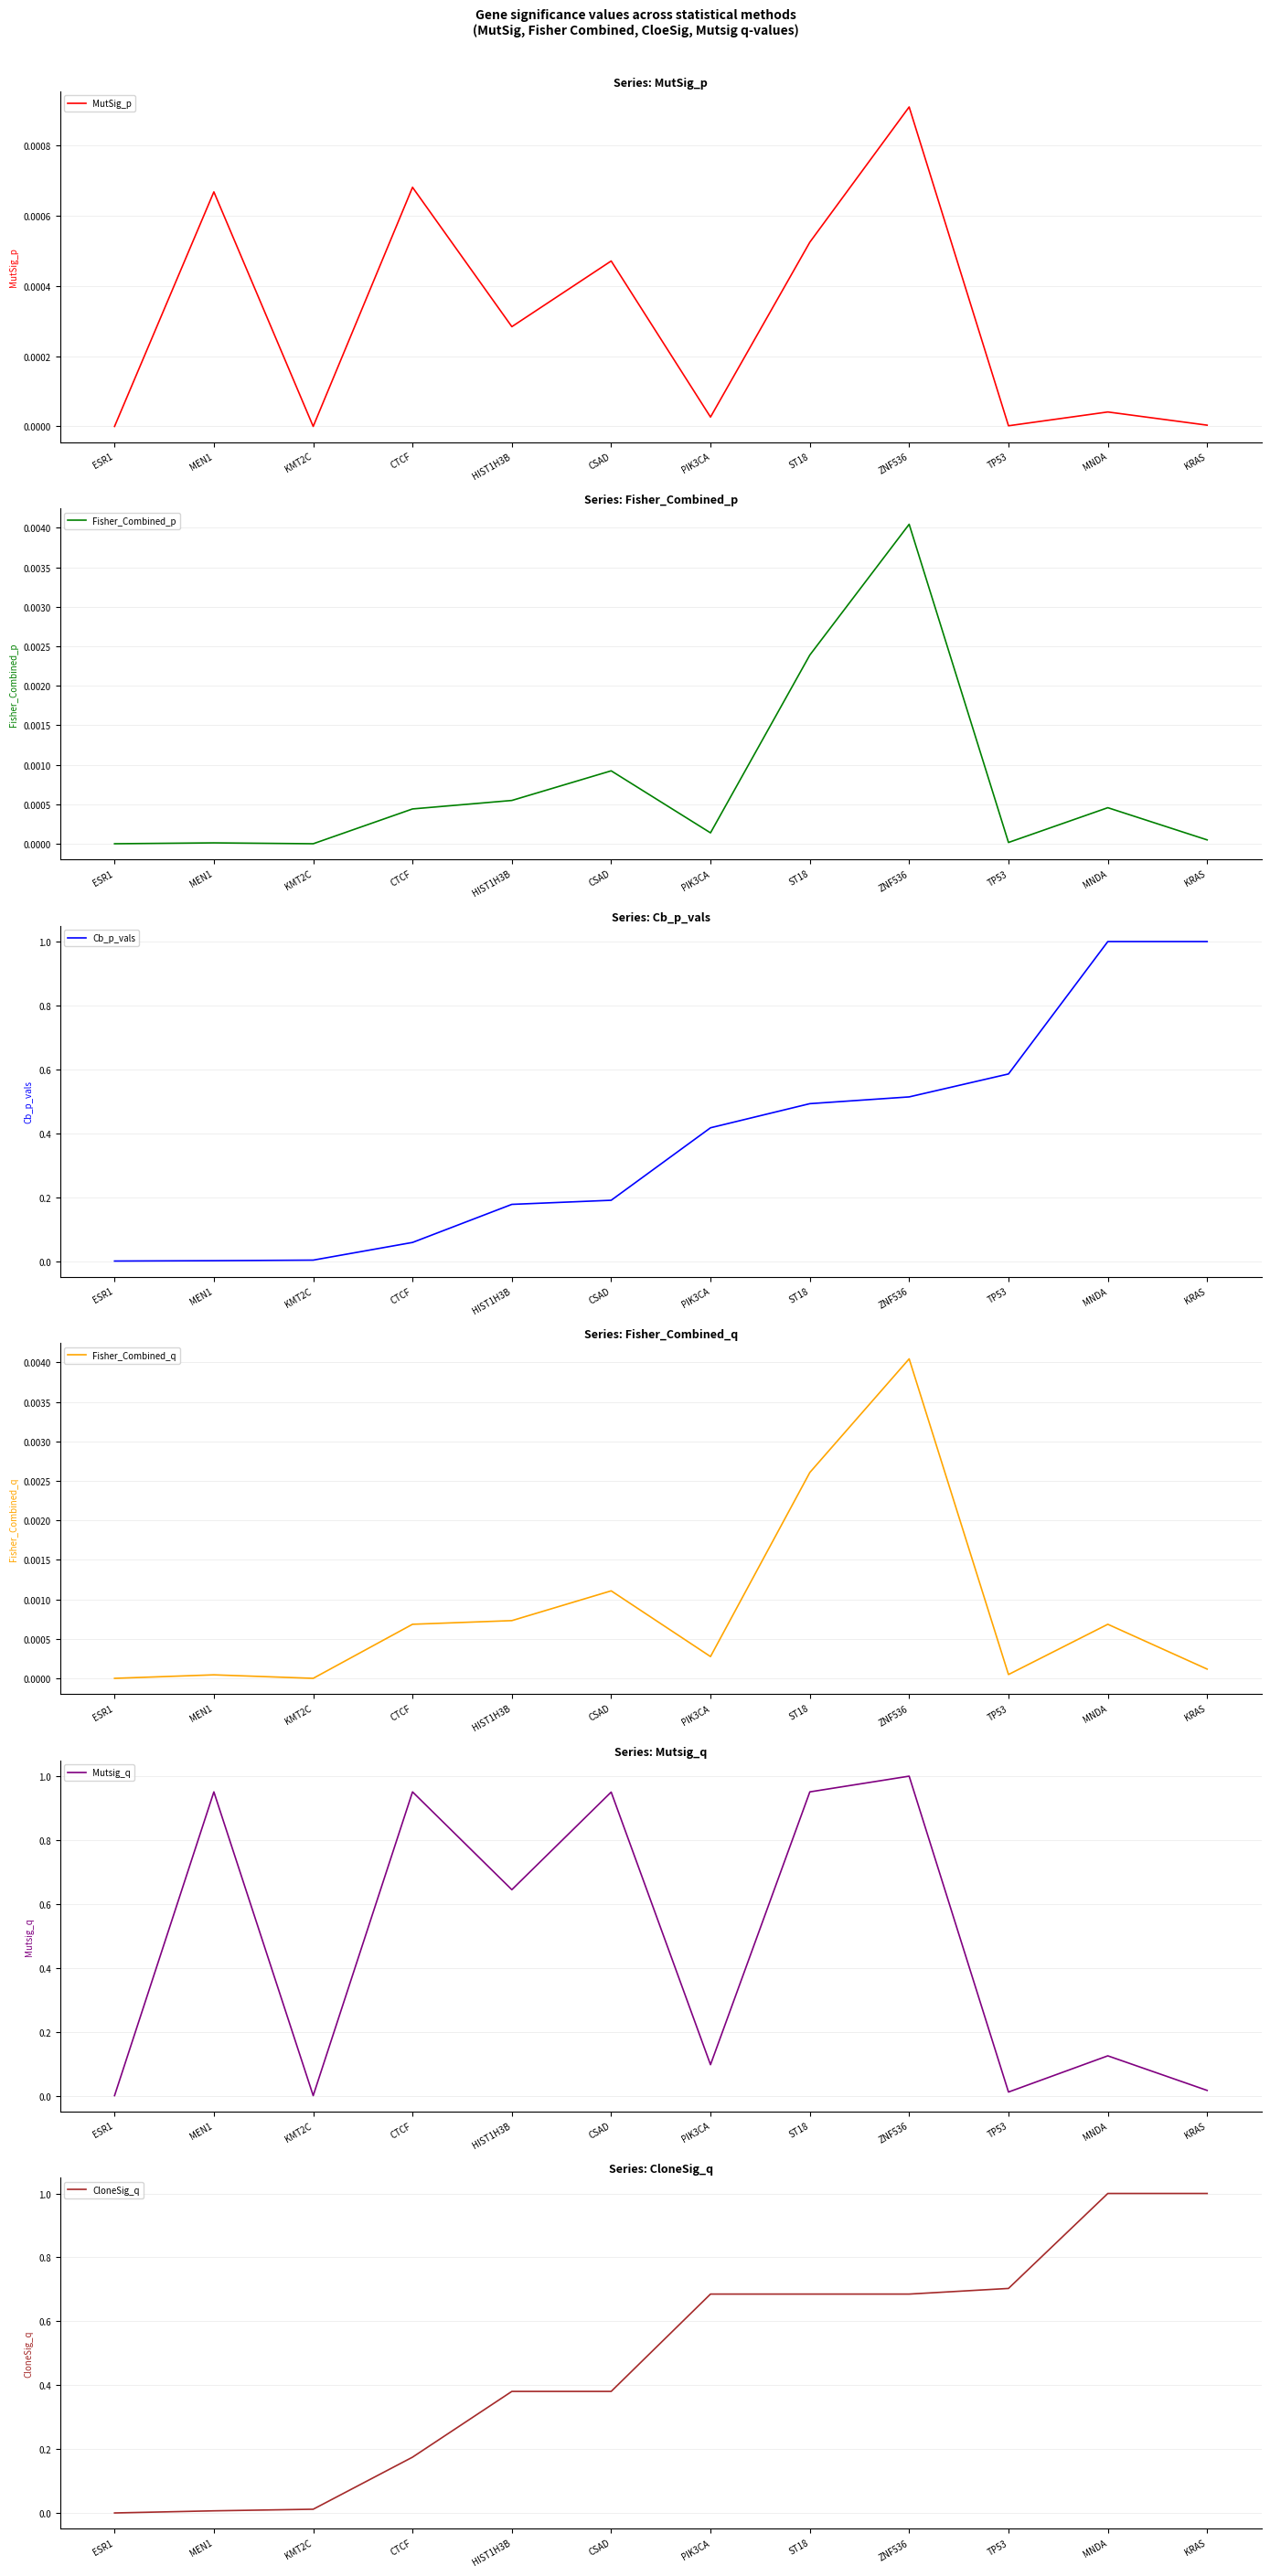

At which label is Mutsig_q closest to 0?

ESR1